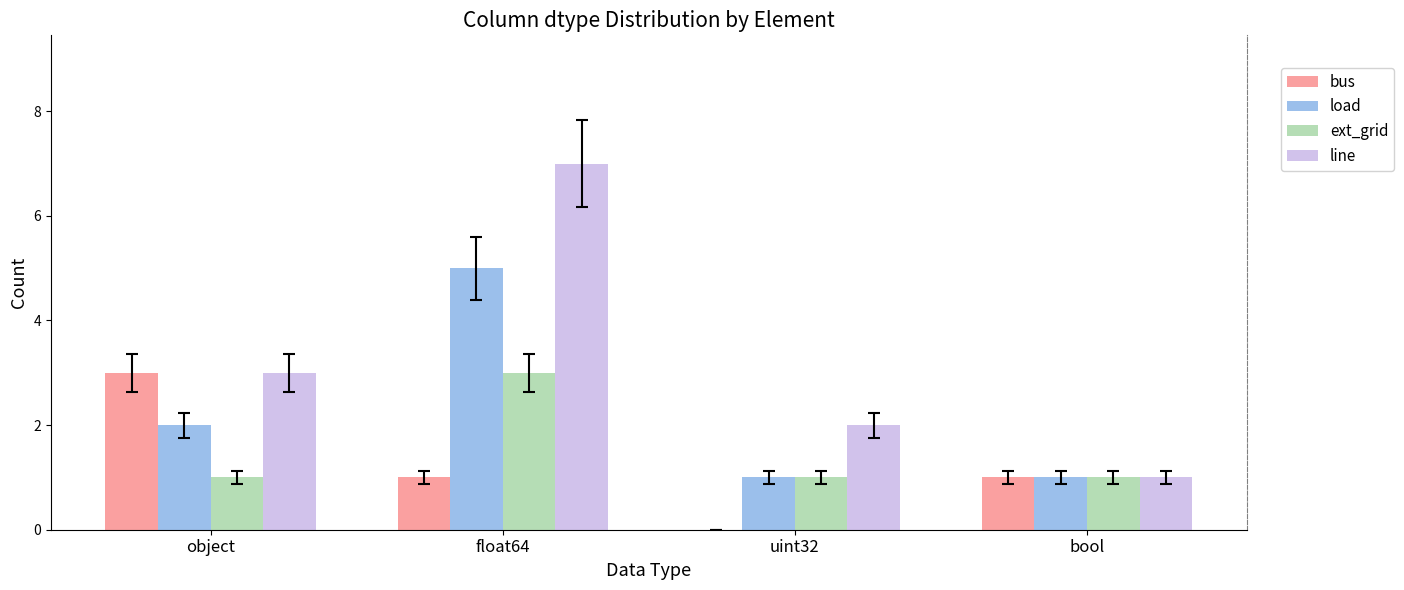

At which category is the sum across all series the highest?

float64